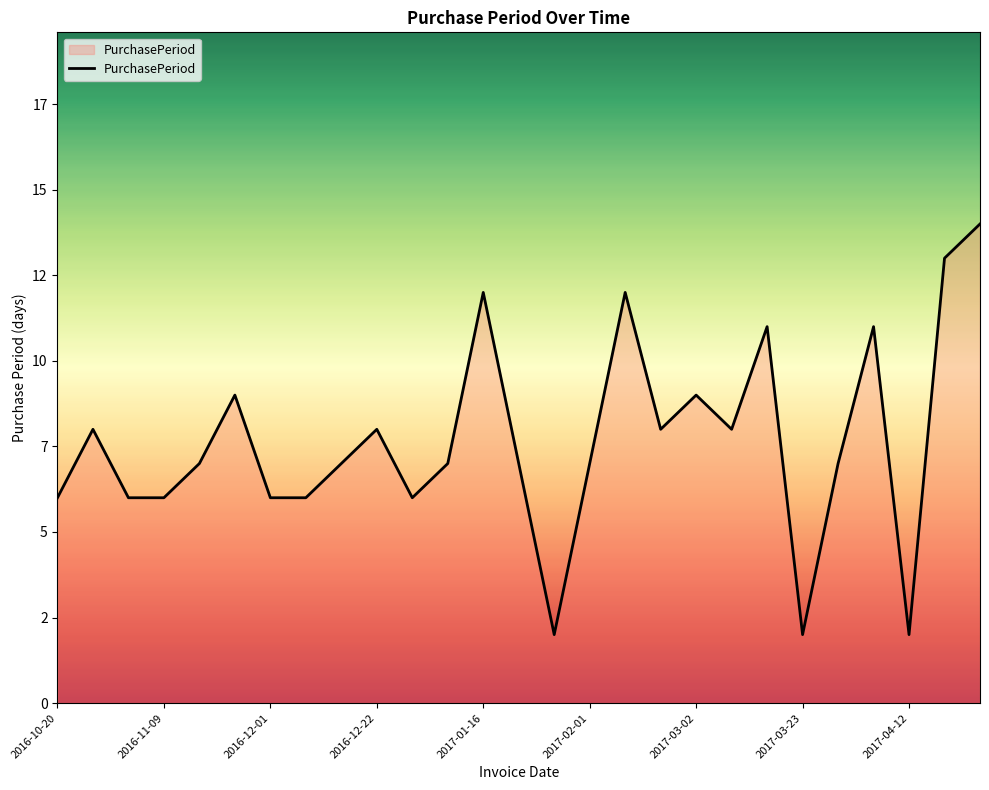

What is the minimum value shown in the chart?

2